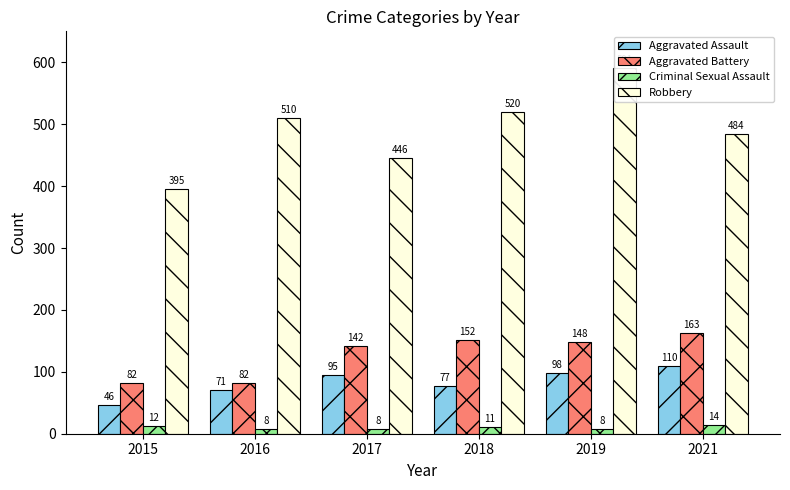

How many bars are there in total?

24